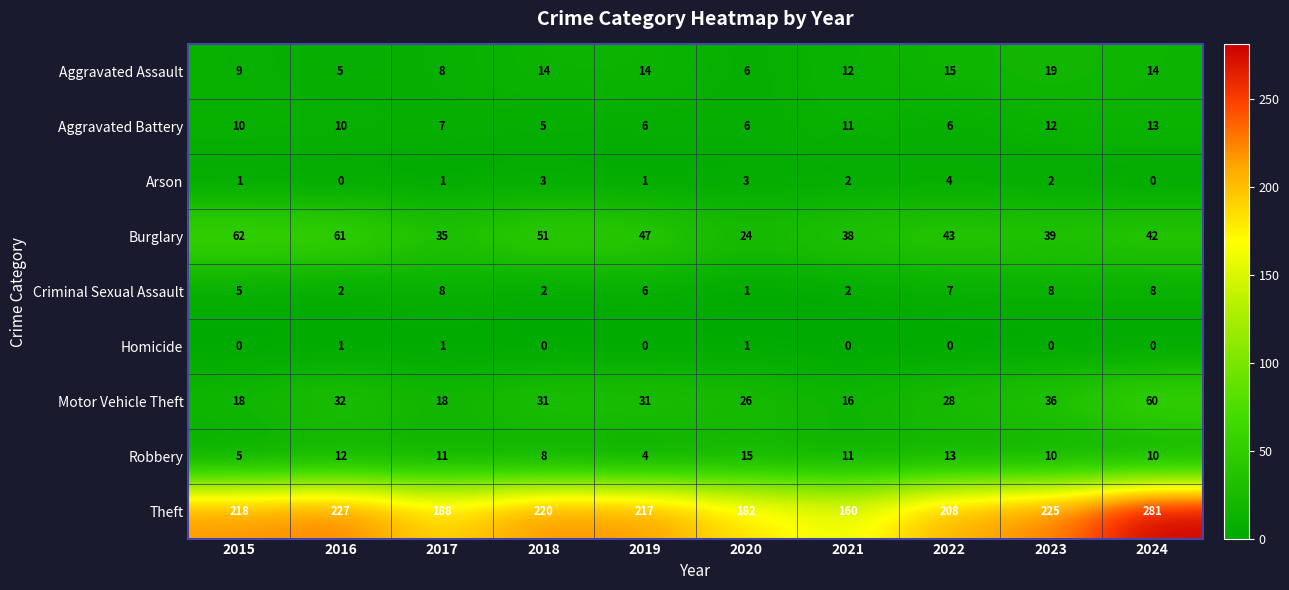

List the series in order of their peak value, lowest first.

Homicide, Arson, Criminal Sexual Assault, Aggravated Battery, Robbery, Aggravated Assault, Motor Vehicle Theft, Burglary, Theft